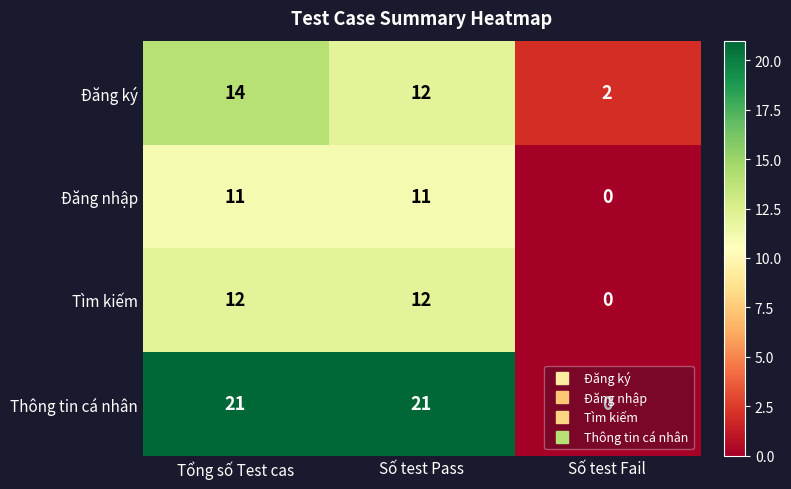

Which series has the widest spread of values?

Thông tin cá nhân